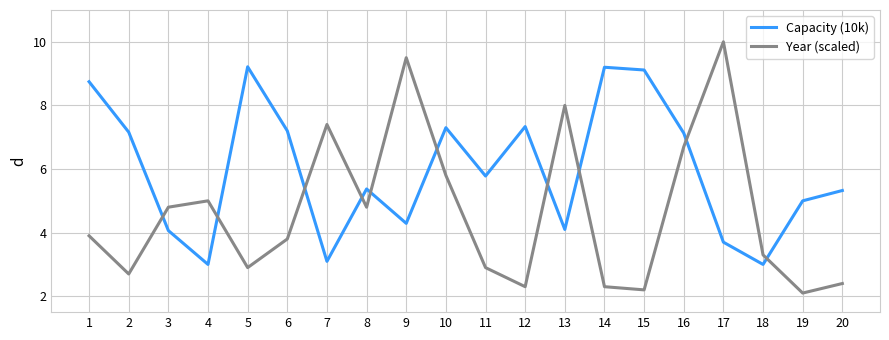

At which category does the chart reach its peak across all series?

17